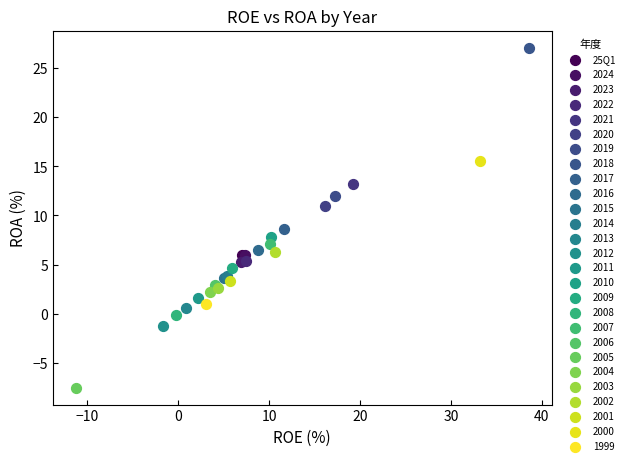

What are all the series names shown in the legend?

25Q1, 2024, 2023, 2022, 2021, 2020, 2019, 2018, 2017, 2016, 2015, 2014, 2013, 2012, 2011, 2010, 2009, 2008, 2007, 2006, 2005, 2004, 2003, 2002, 2001, 2000, 1999